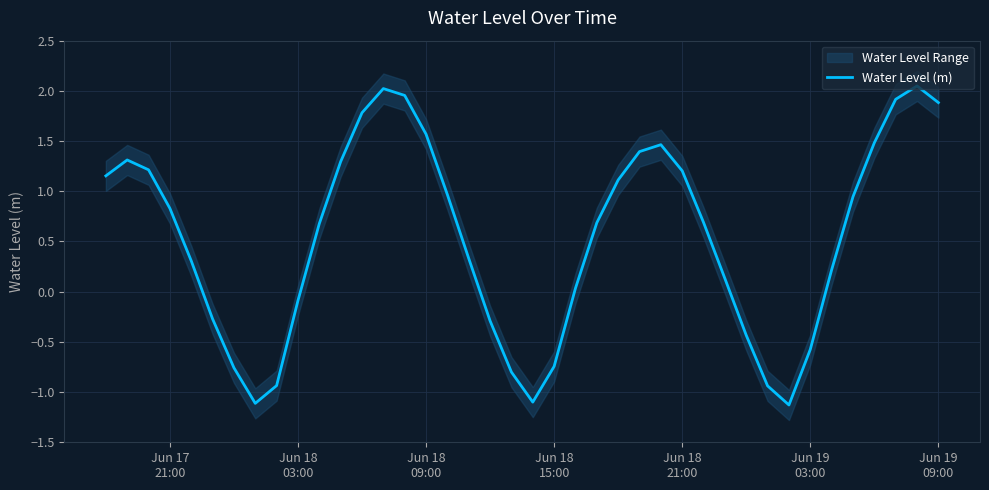

Reading left to right, list all the values displayed in this chart.

1.2	1.3	1.2	0.8	0.3	-0.3	-0.8	-1.1	-0.9	-0.1	0.7	1.3	1.8	2.0	2.0	1.6	1.0	0.3	-0.3	-0.8	-1.1	-0.7	0.0	0.7	1.1	1.4	1.5	1.2	0.7	0.1	-0.4	-0.9	-1.1	-0.6	0.2	0.9	1.5	1.9	2.0	1.9